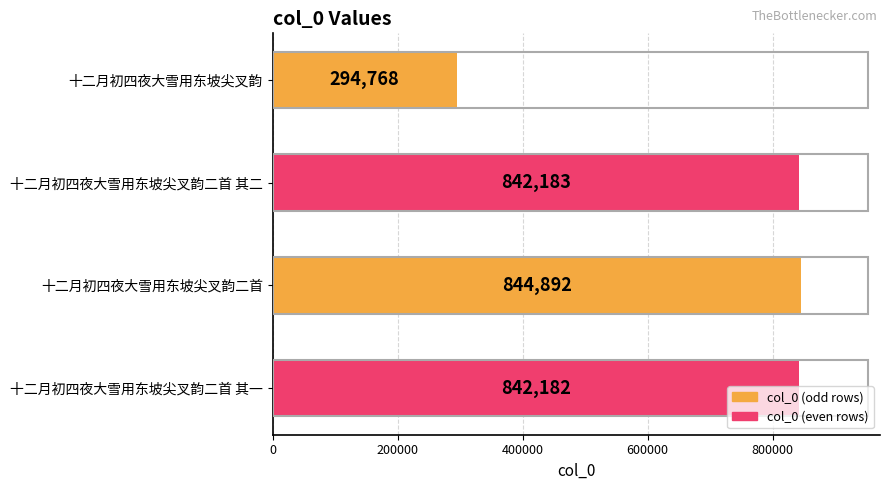

What is the smallest value displayed?

294768